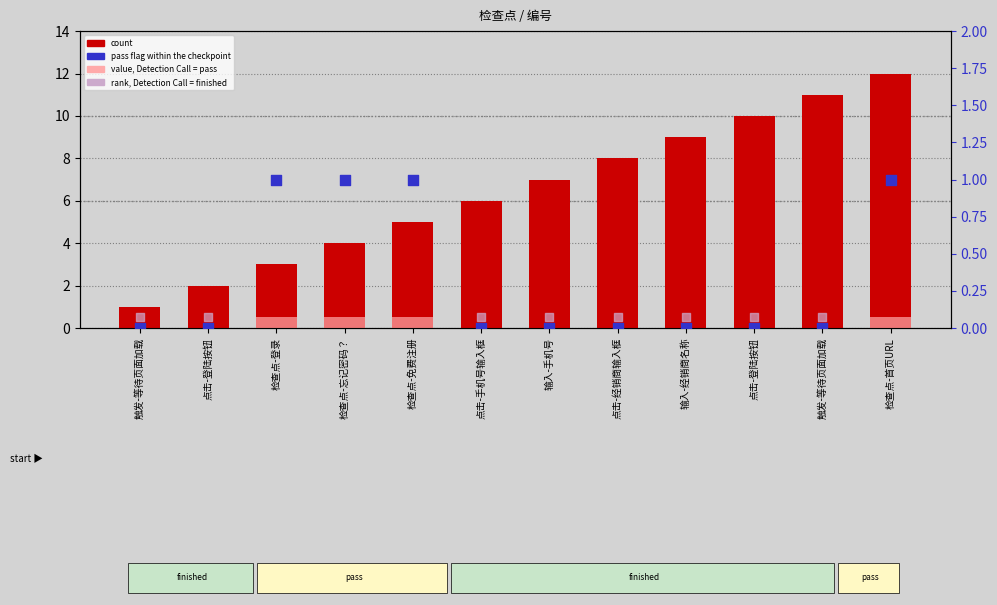

Which series has the largest Y range (max minus min)?

count